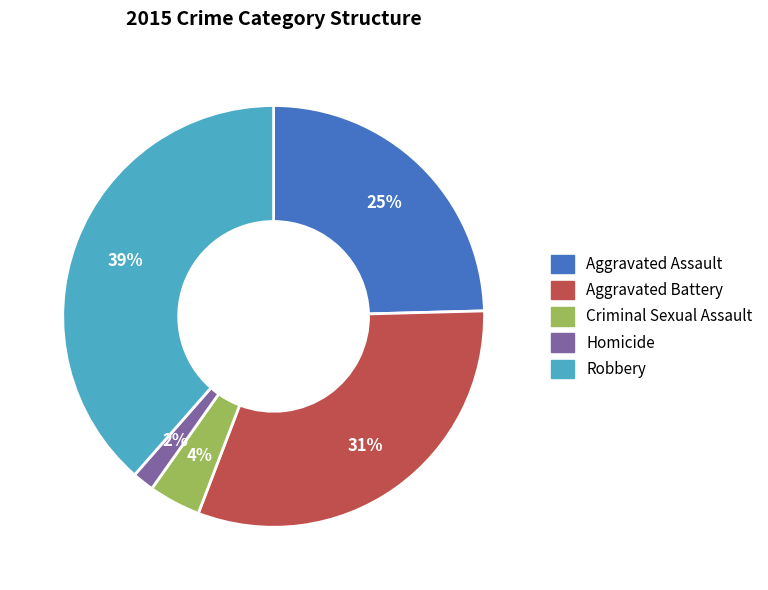

Approximately how many times larger is the value at Criminal Sexual Assault compared to Aggravated Assault?

0.2